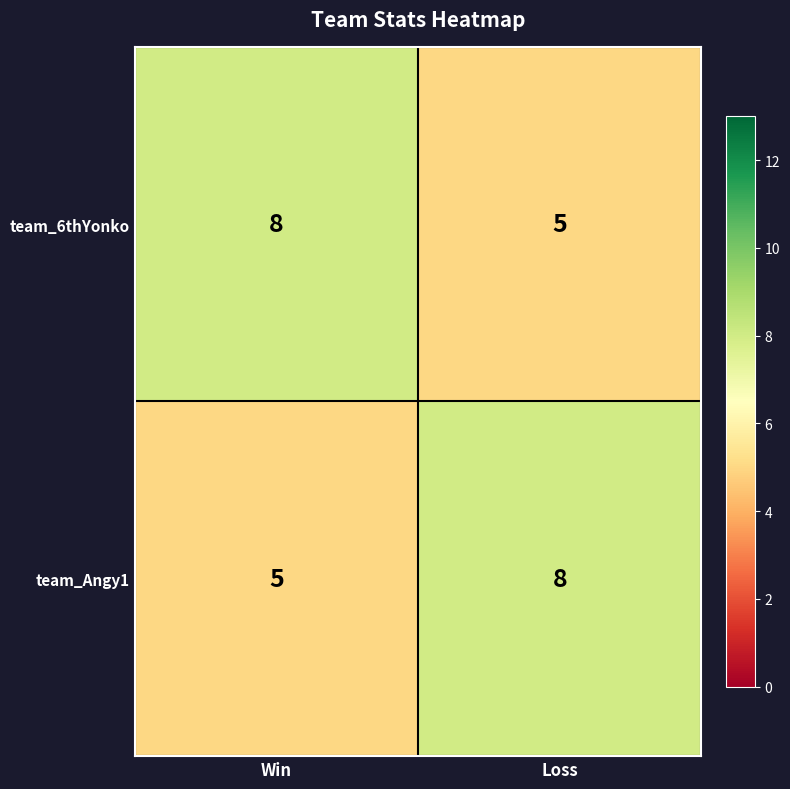

At which label is team_6thYonko closest to 6?

Loss